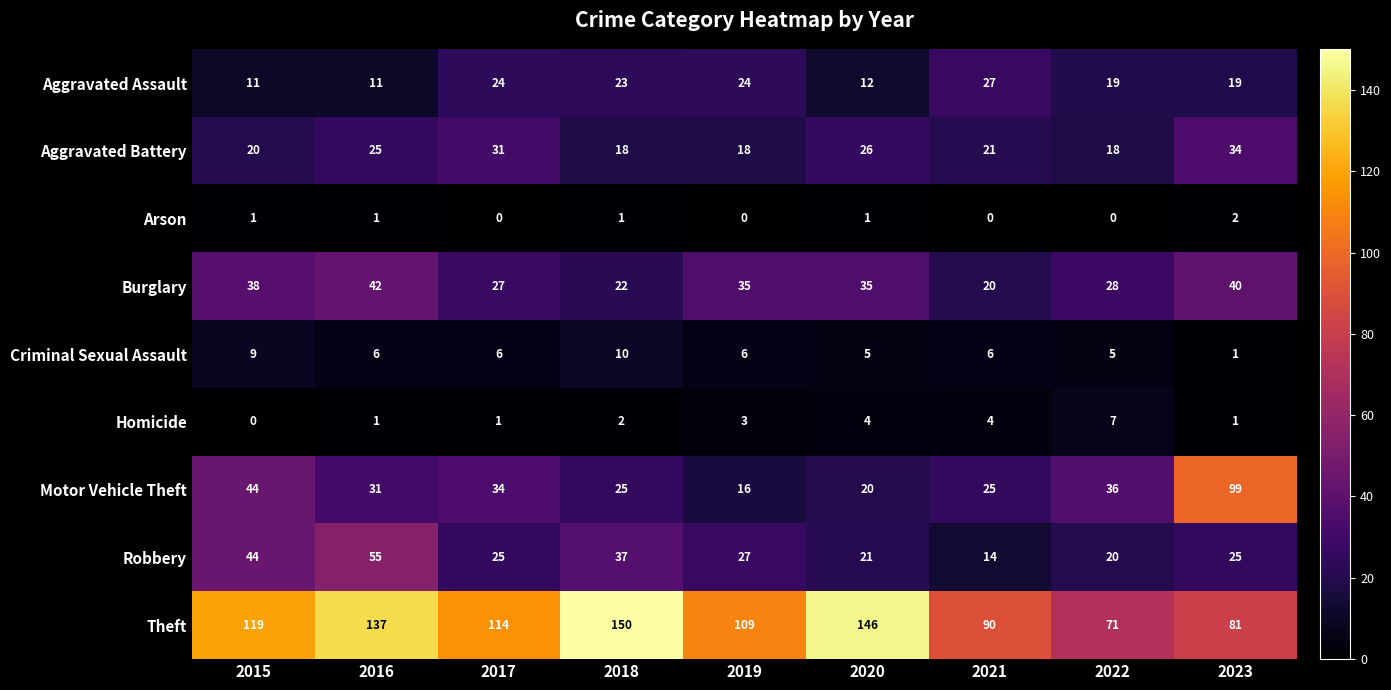

Which series has the largest range (max minus min)?

Motor Vehicle Theft